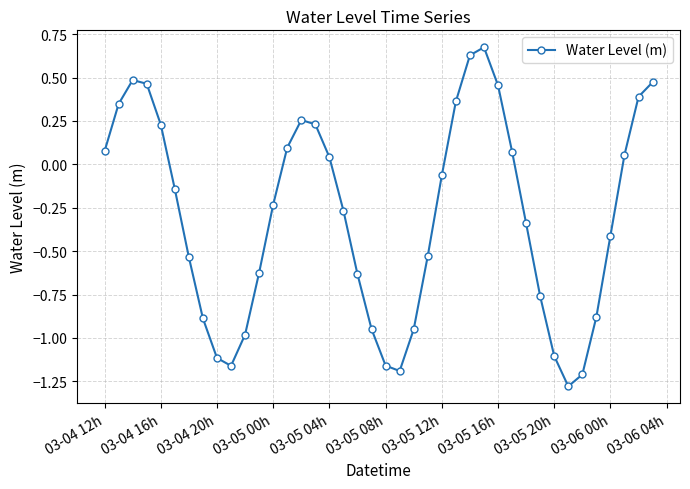

What is the sum of all values?

-12.1